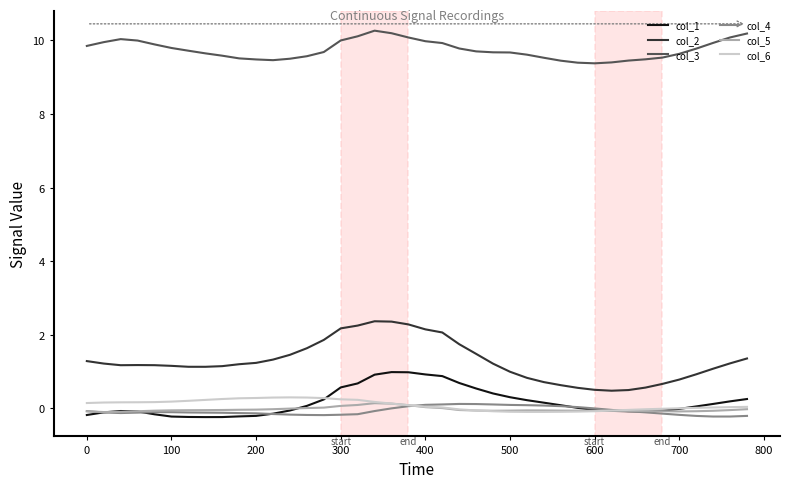

How many categories are shown in the chart?

40